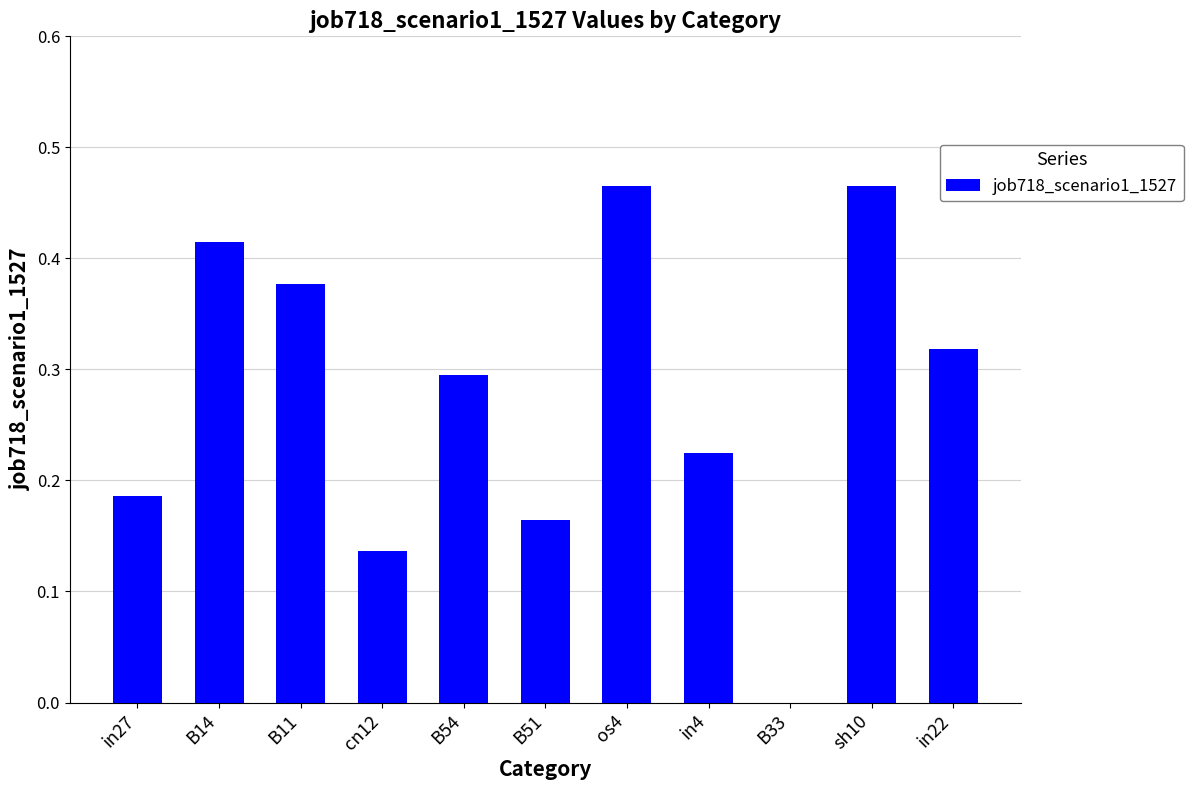

The chart shows a value of 0.2 at B54. True or false?

False